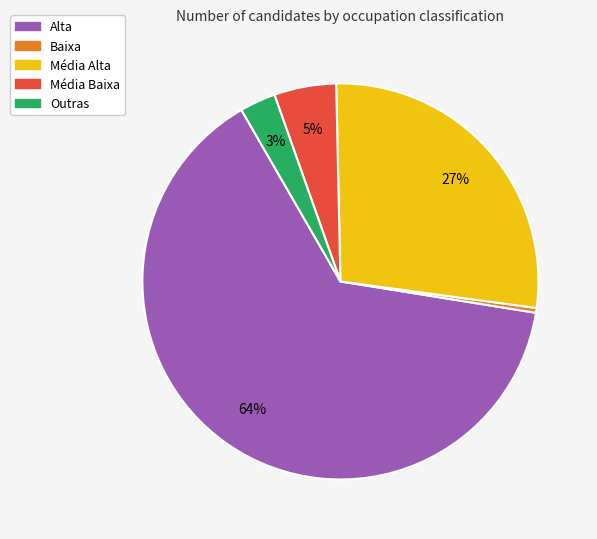

Which has a higher value, Média Alta or Média Baixa?

Média Alta